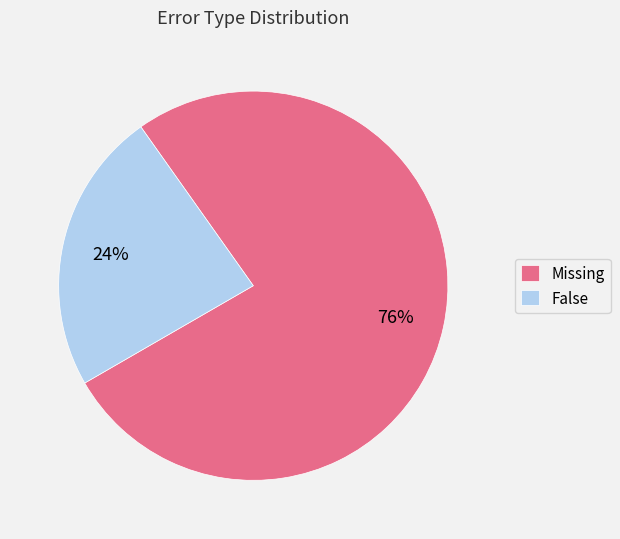

Is there any slice that represents more than half of the pie?

Yes